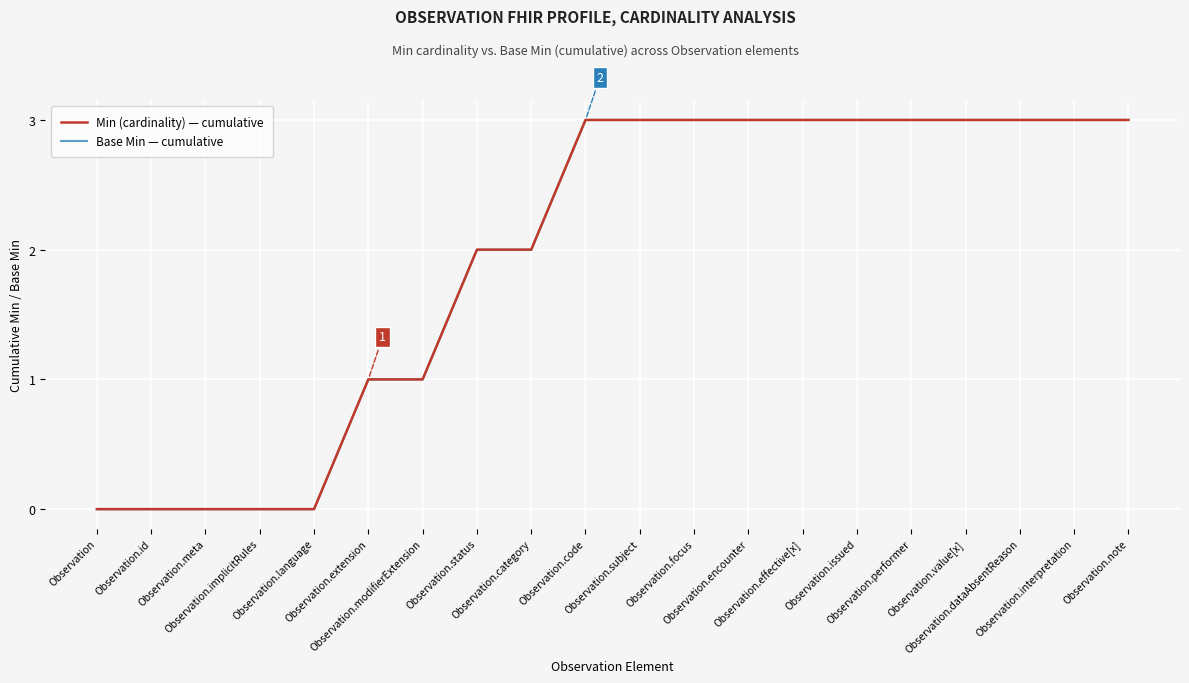

Rank the categories by Min (cardinality) — cumulative value from highest to lowest.

Observation.code, Observation.subject, Observation.focus, Observation.encounter, Observation.effective[x], Observation.issued, Observation.performer, Observation.value[x], Observation.dataAbsentReason, Observation.interpretation, Observation.note, Observation.status, Observation.category, Observation.extension, Observation.modifierExtension, Observation, Observation.id, Observation.meta, Observation.implicitRules, Observation.language